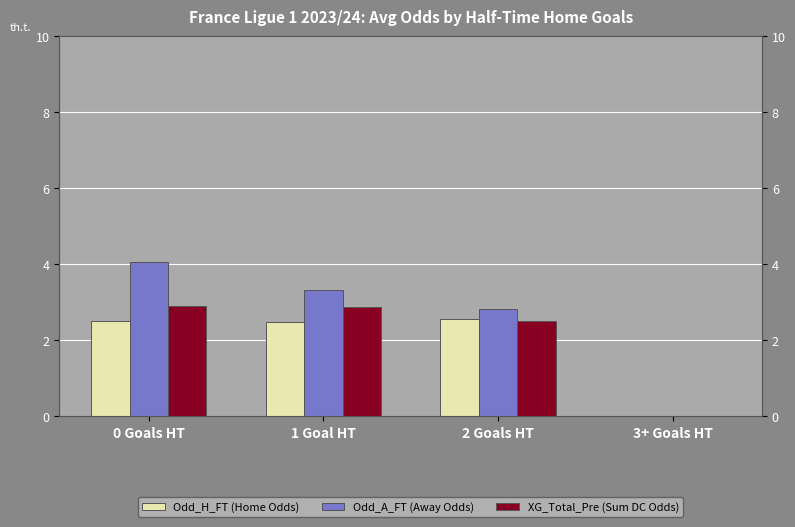

Where does the XG_Total_Pre (Sum DC Odds) series first go above 2?

0 Goals HT